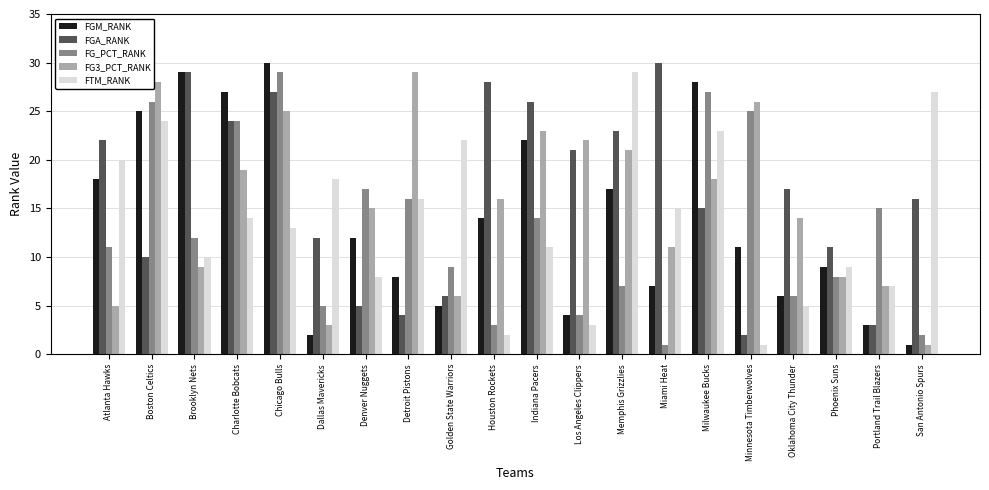

What is the difference between the maximum and second lowest values in the FGM_RANK series?

28